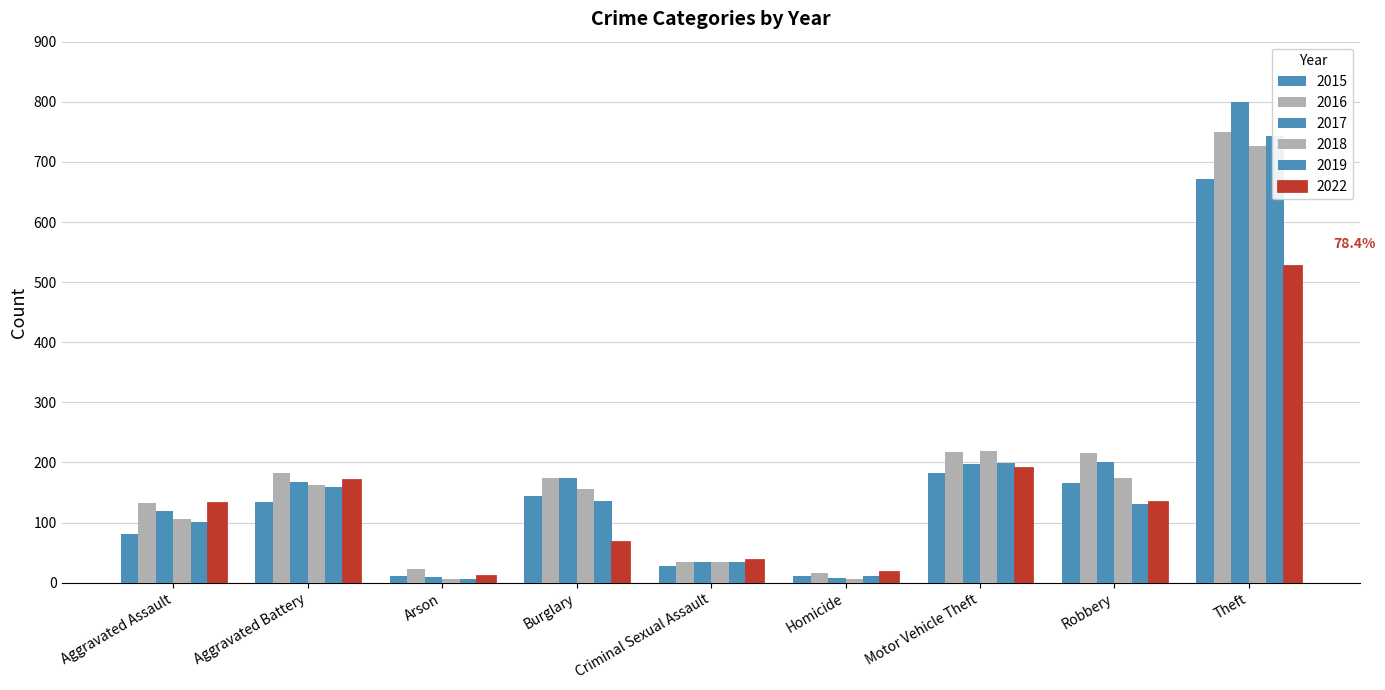

Which series has the widest spread of values?

2017